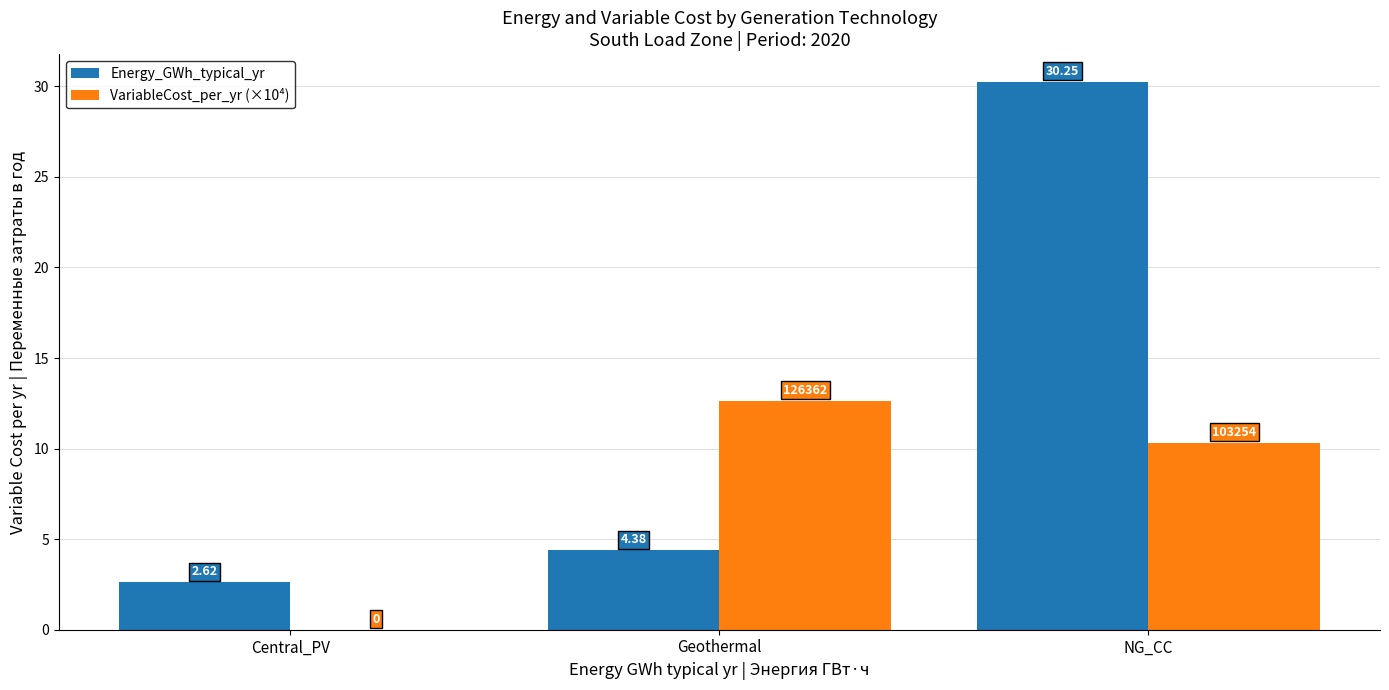

At which label does Energy_GWh_typical_yr reach its peak?

NG_CC